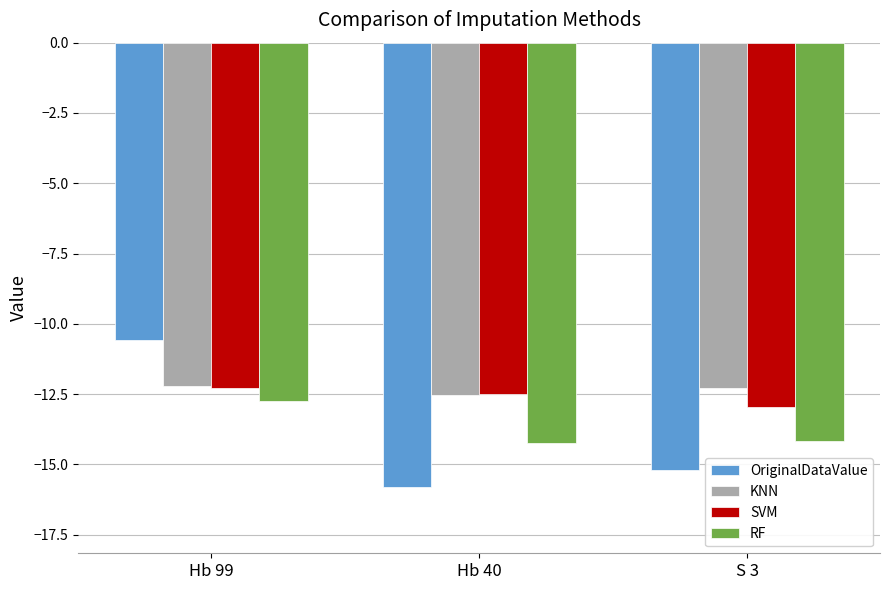

What is the label of the 2nd bar from the right?

Hb 40